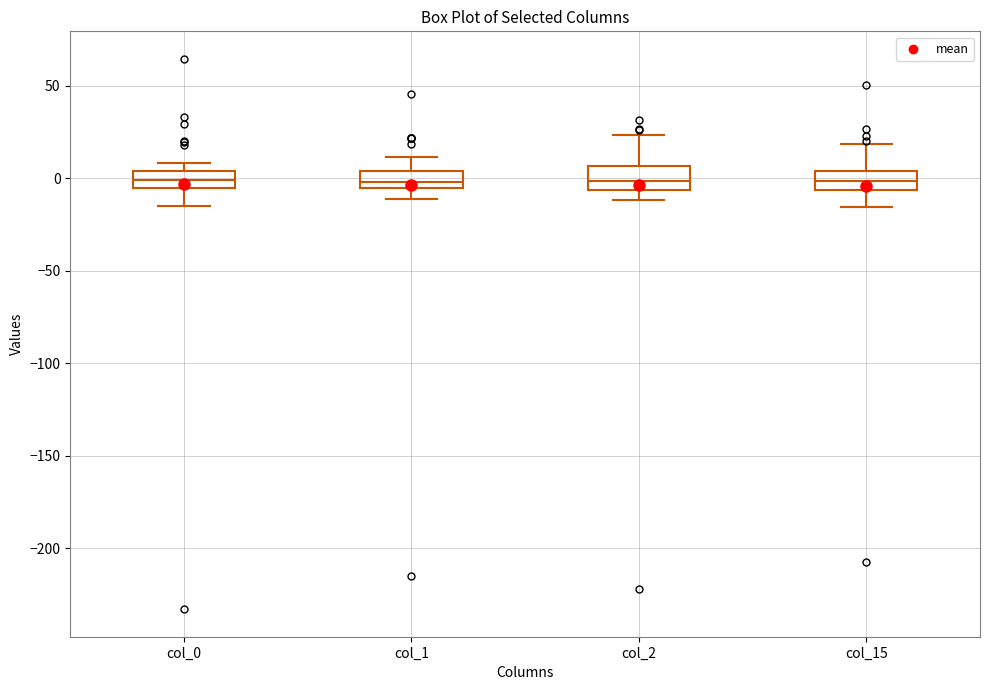

Reading left to right, read every box against the y-axis: the position of its median line, the range the box covers, and the ends of its whiskers. The values are not printed on the chart, so give them approximately, as read against the axis.

col_0: median 0, box -5 to 5, whiskers -15 to 10
col_1: median 0, box -5 to 5, whiskers -10 to 10
col_2: median 0, box -5 to 5, whiskers -10 to 25
col_15: median 0, box -5 to 5, whiskers -15 to 20